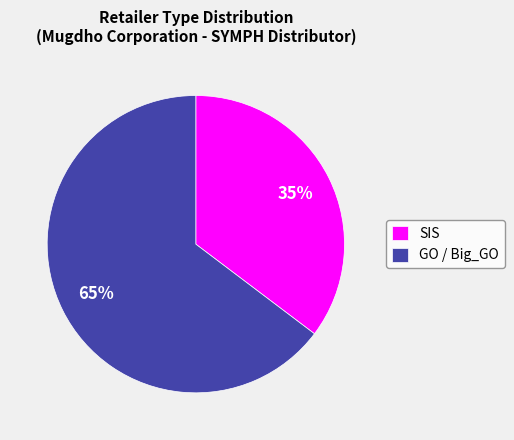

What is the smallest slice in the pie chart?

SIS